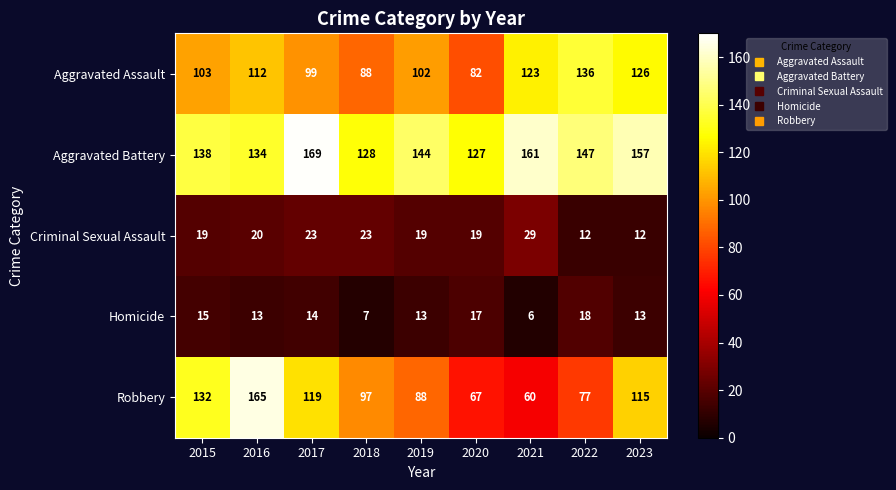

At 2017, list the series in order from smallest to largest.

Homicide, Criminal Sexual Assault, Aggravated Assault, Robbery, Aggravated Battery